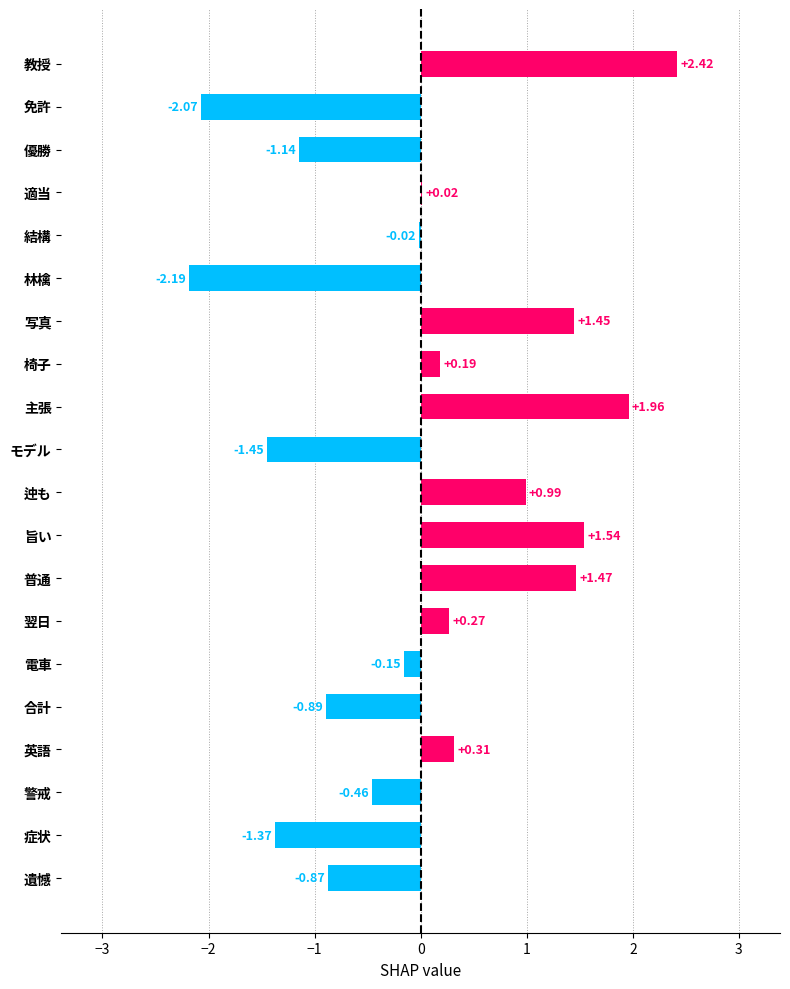

Which label corresponds to the largest value in the chart?

教授